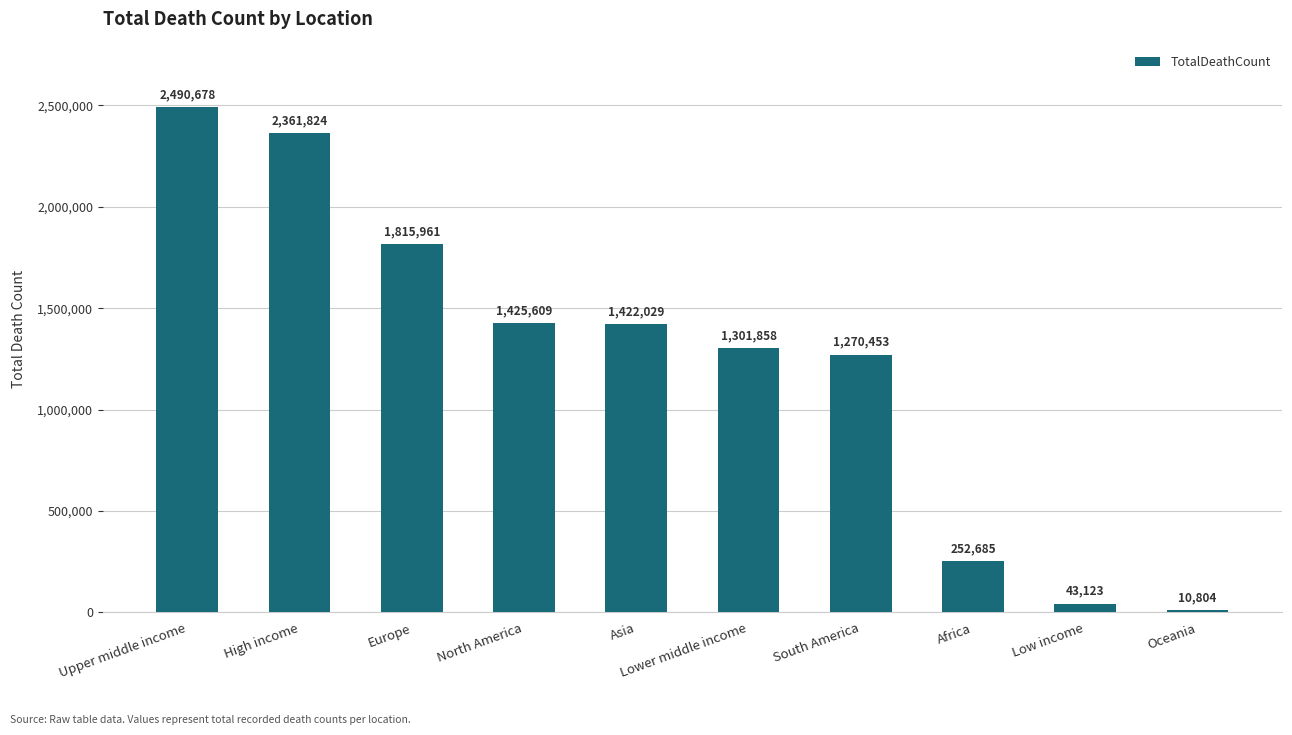

Does the chart contain stacked bars?

No